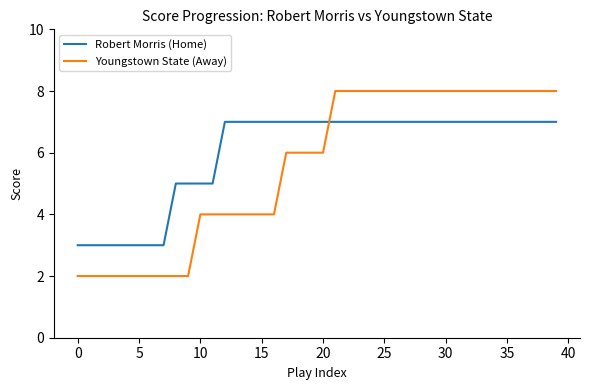

What is the average value of the Robert Morris (Home) series?

6